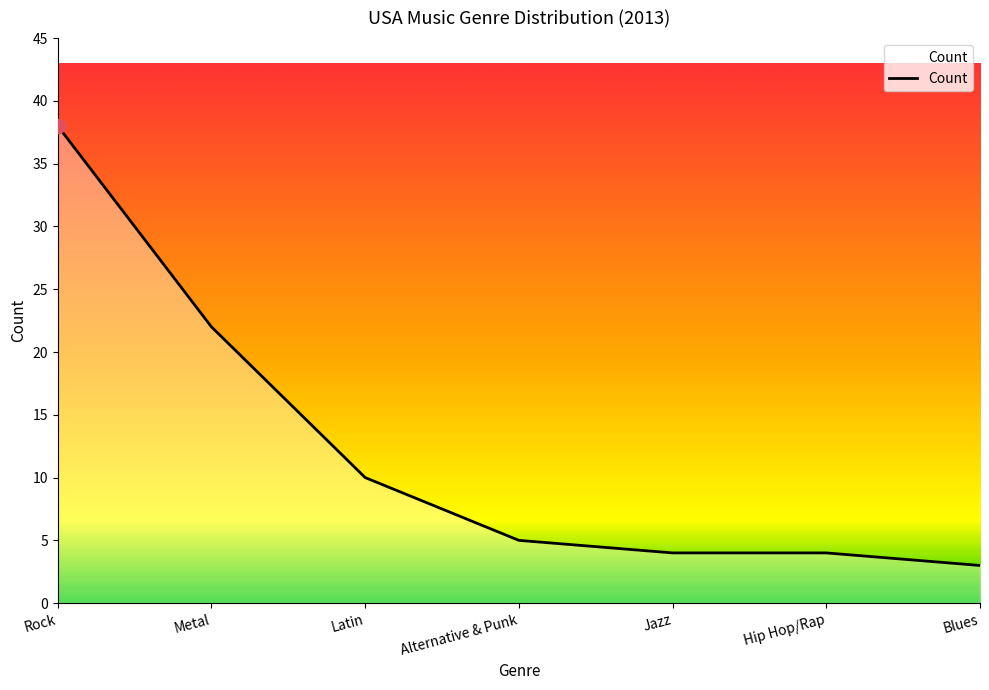

The value at Blues is 5. True or false?

False